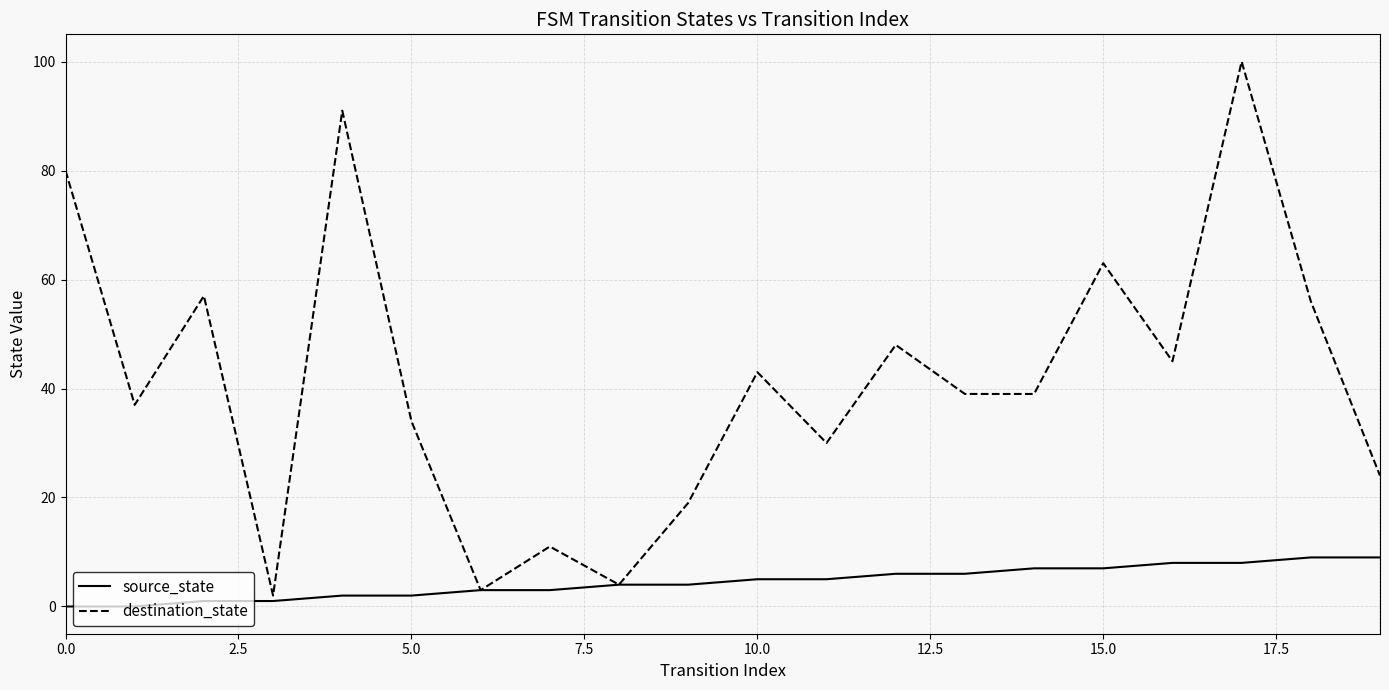

What is the maximum value for source_state?

9